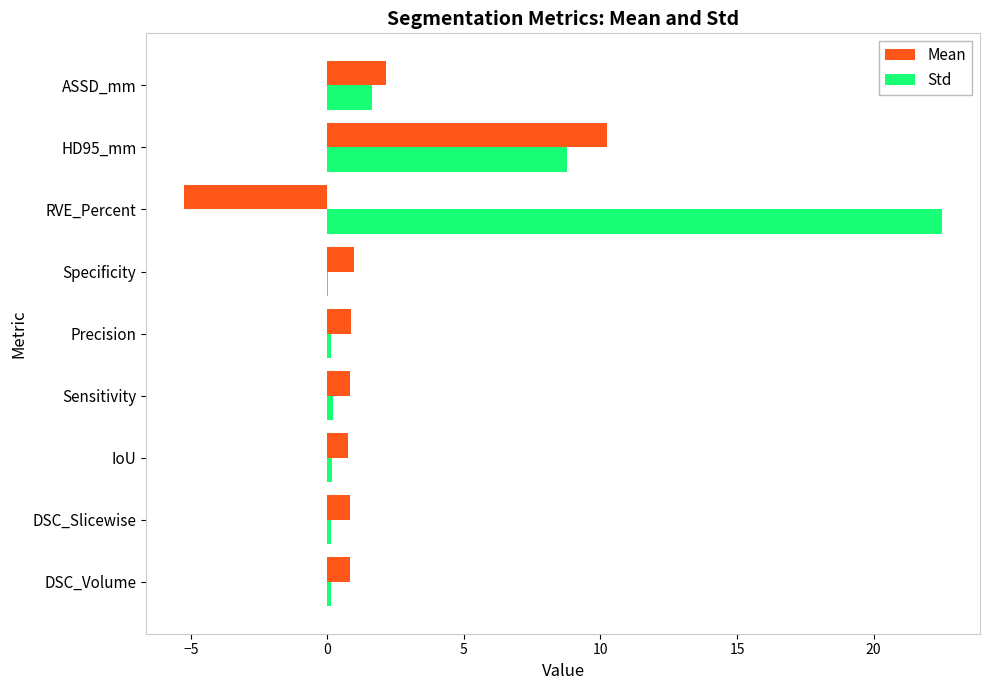

What is the maximum value for Std?

22.5